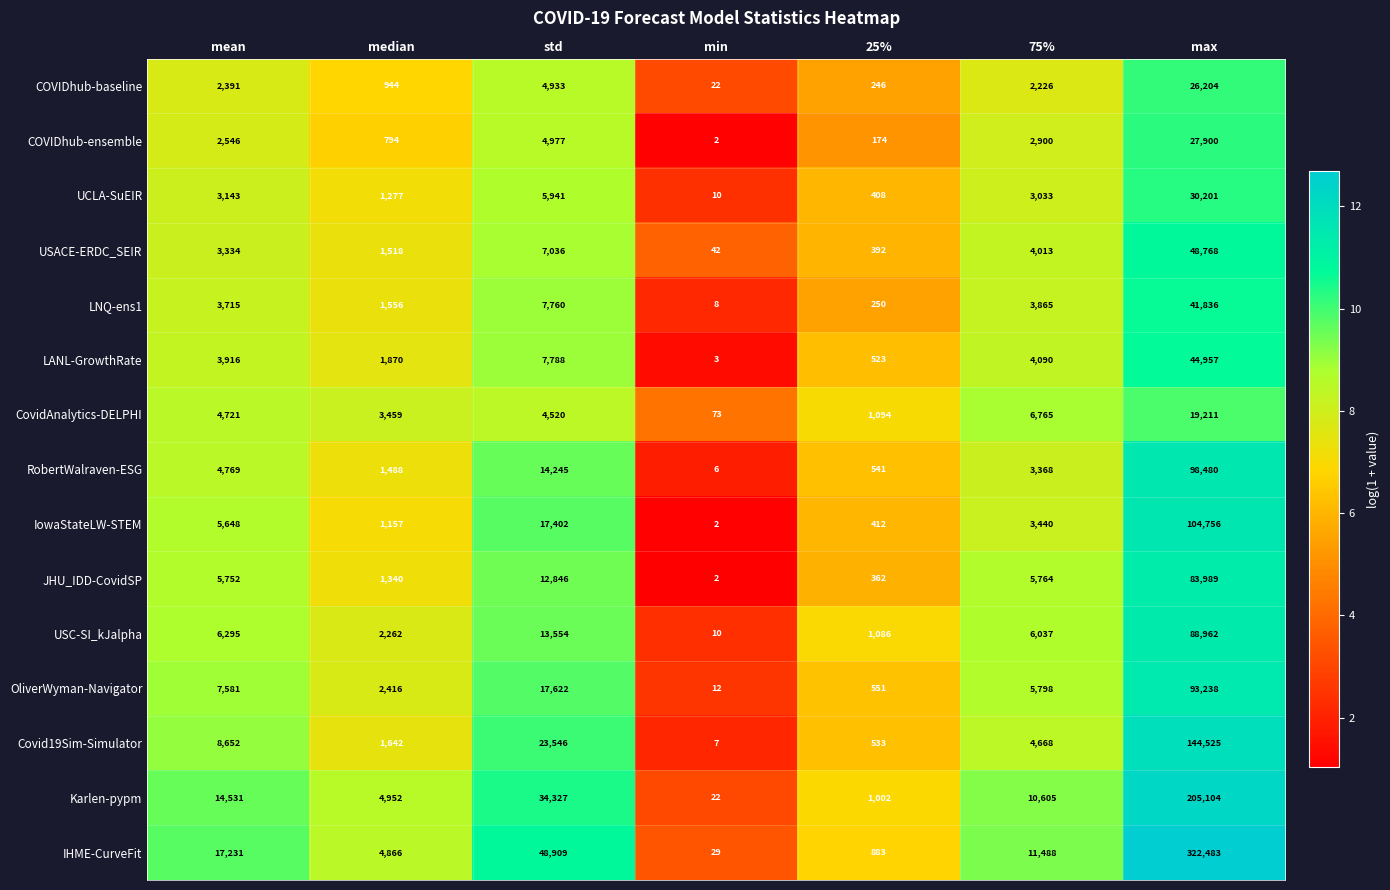

How many categories are shown in the chart?

7